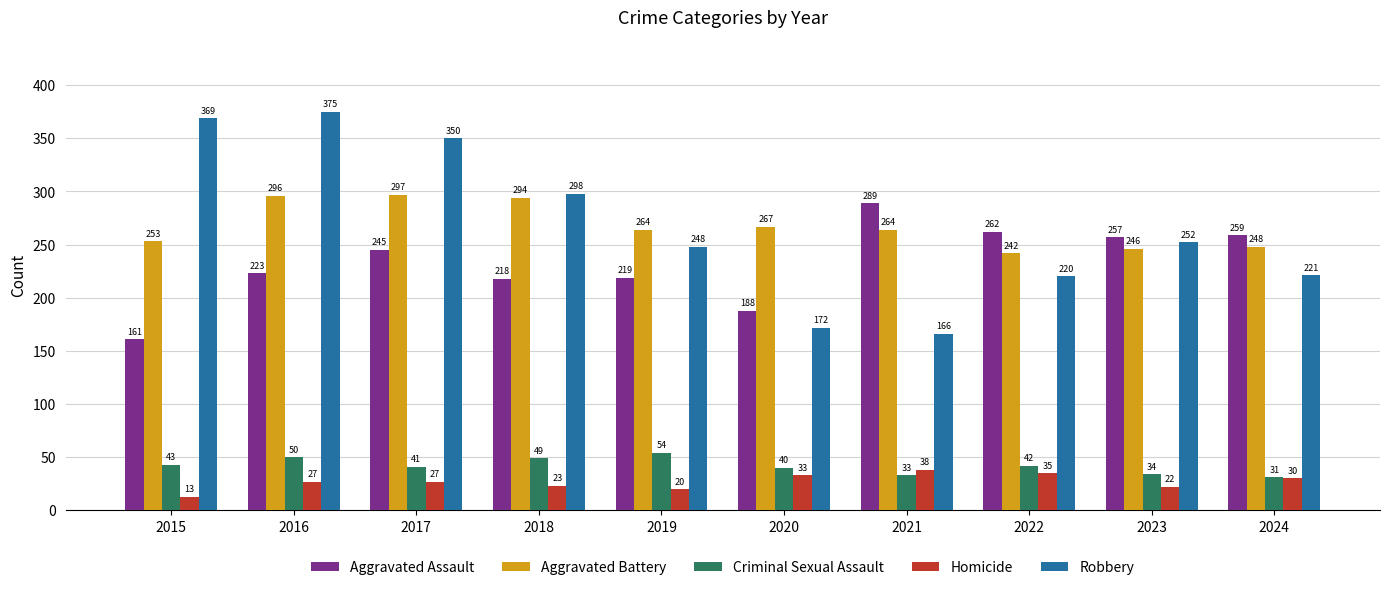

The Robbery series shows 102 at 2020. True or false?

False